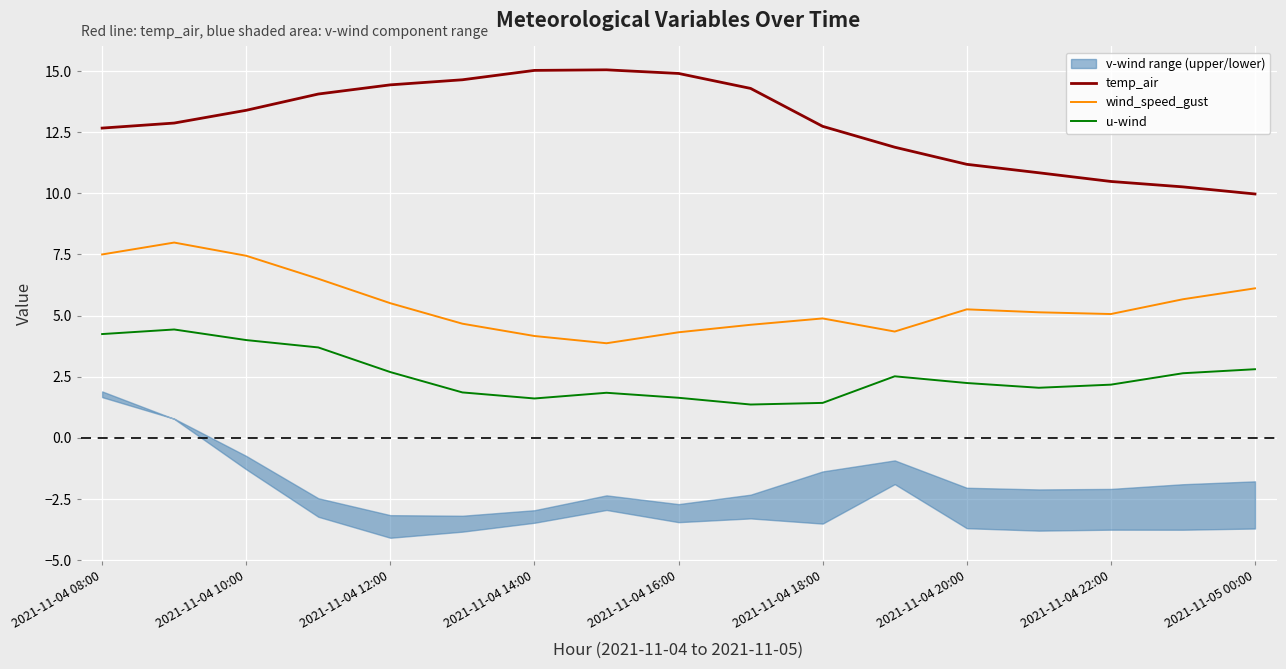

True or false: u-wind and temp_air cross at least once.

False